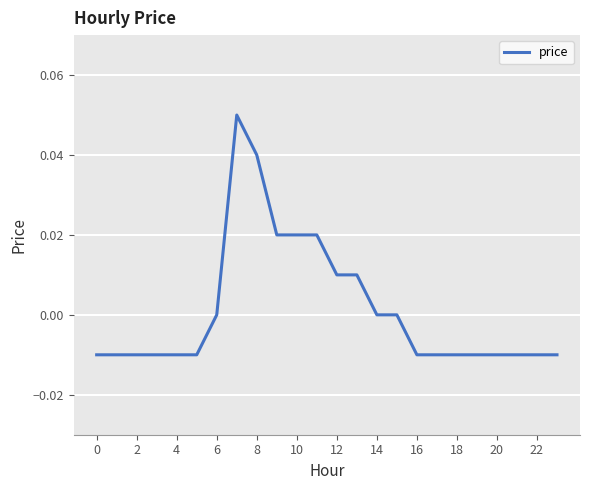

How many lines are shown in the chart?

1